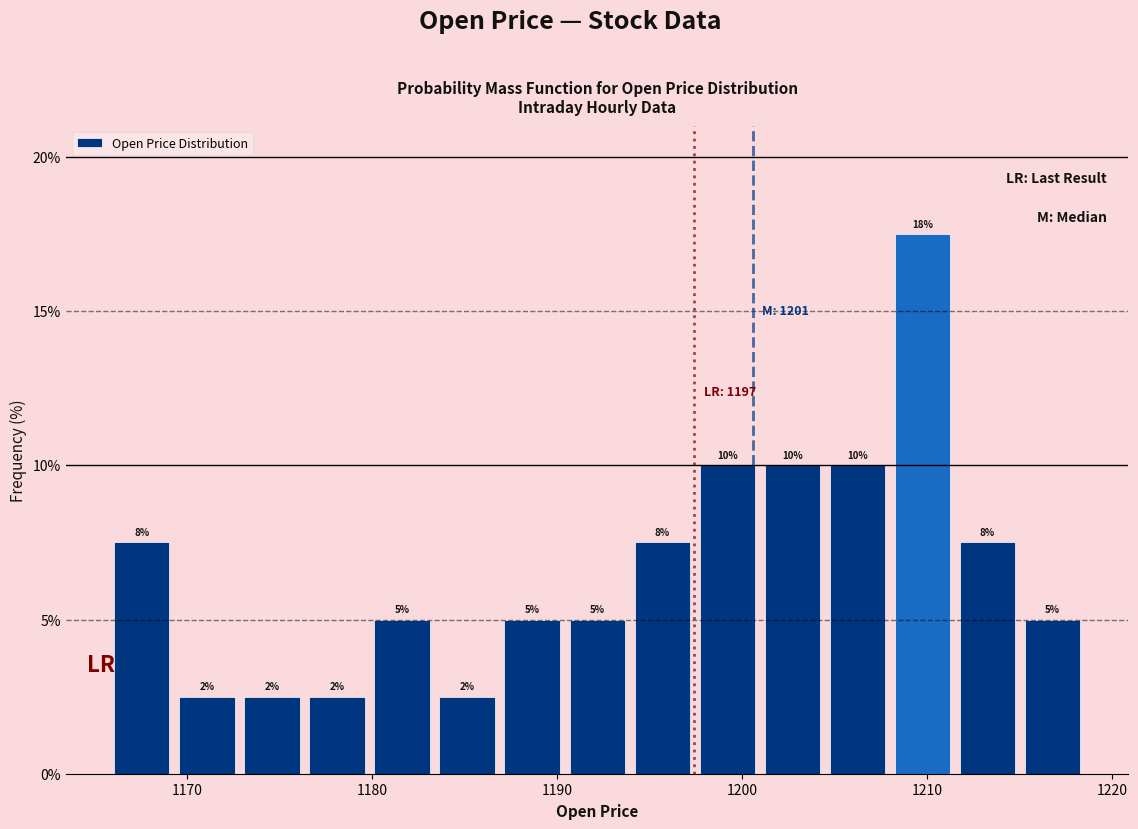

Read against the x-axis, roughly where is the centre of the tallest bar?

1210